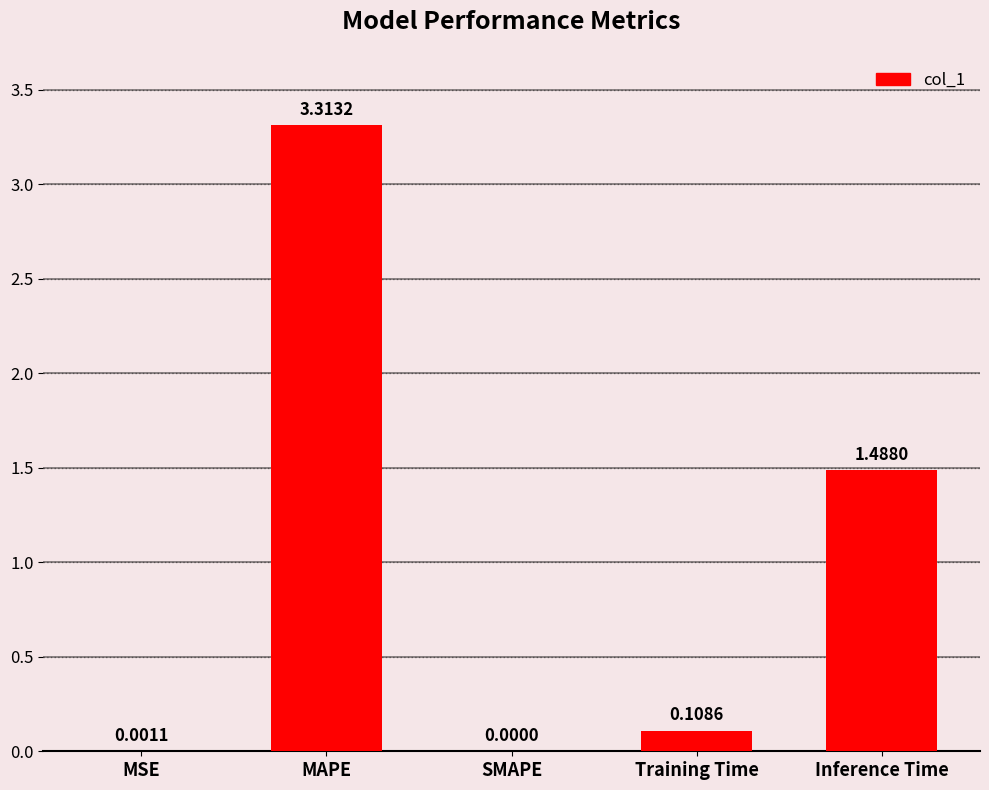

At which label is the value closest to 1?

Inference Time